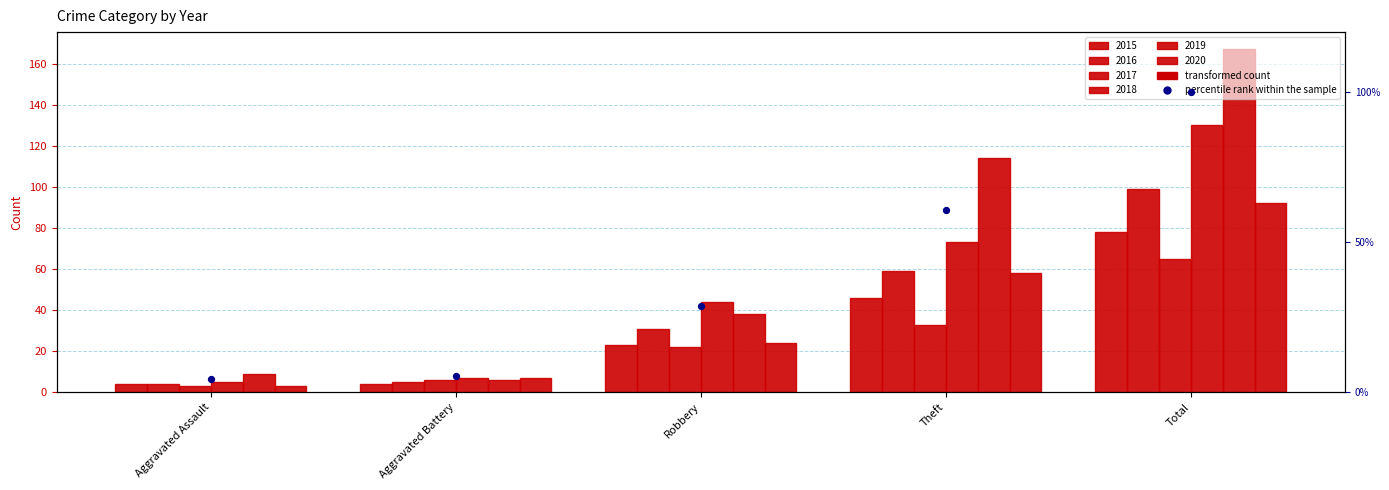

What is the change in value from Aggravated Assault to Aggravated Battery?

+1.1